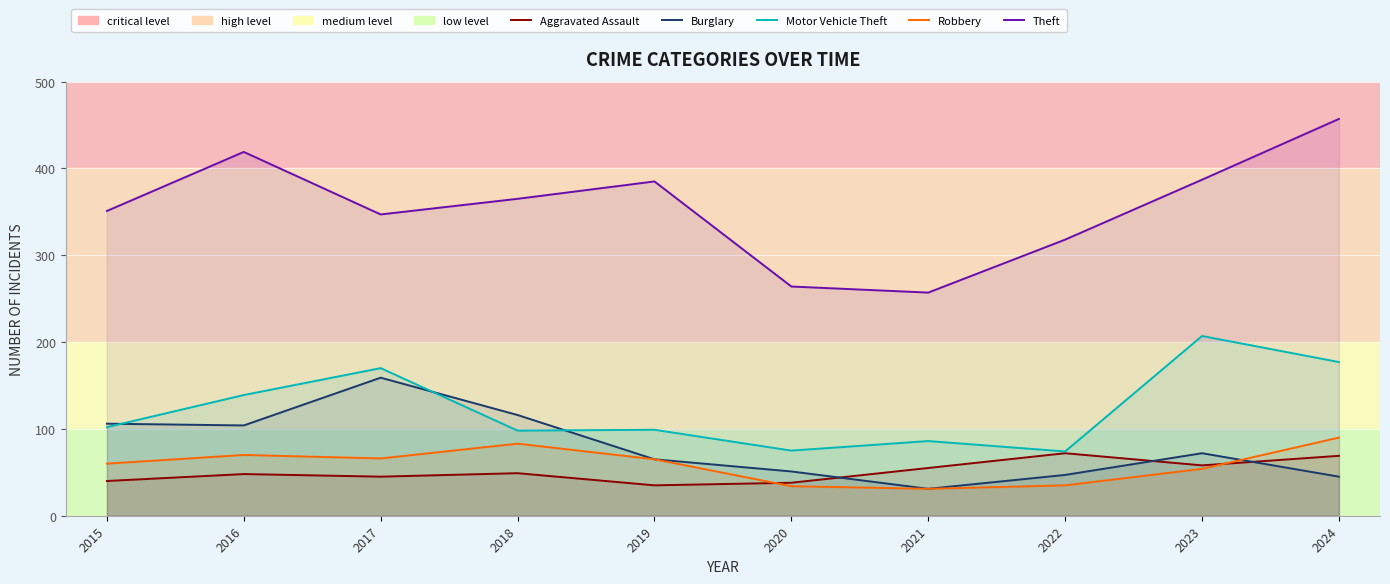

Where is Motor Vehicle Theft nearest to the value 140?

2016